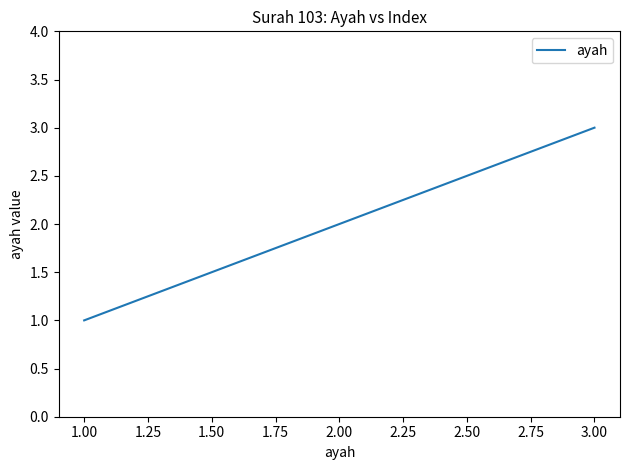

What is the difference between the maximum and minimum values?

2